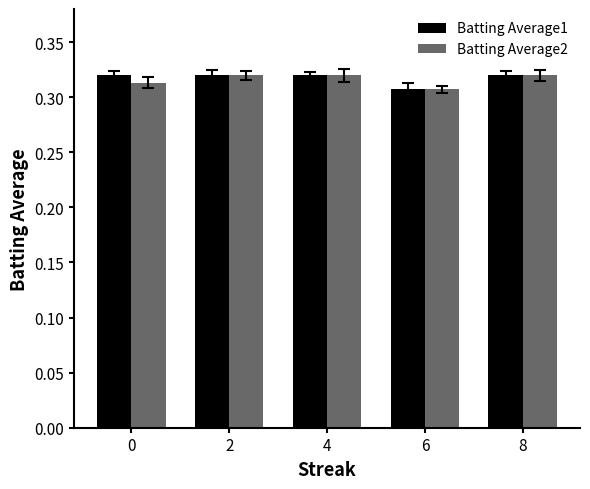

What is the sum of all Batting Average2 values?

1.6